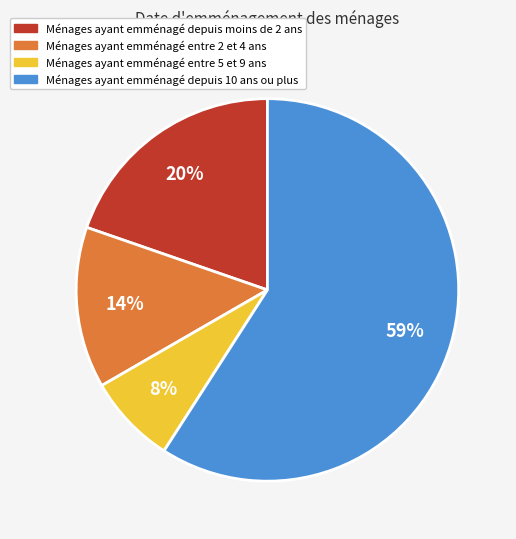

To the nearest percent, what is the average slice percentage?

25%